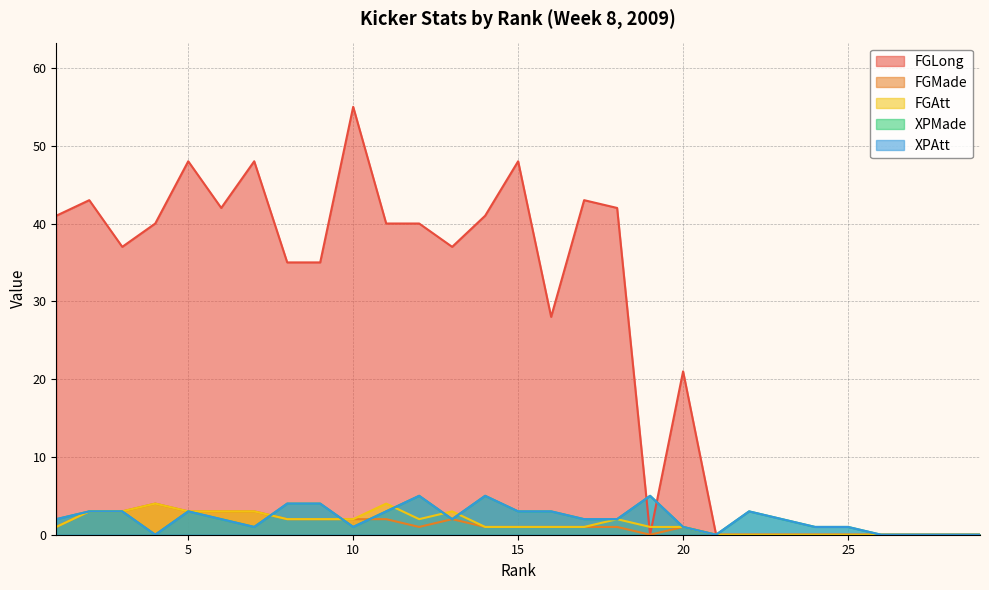

How many intersections are there between FGAtt and XPAtt?

5